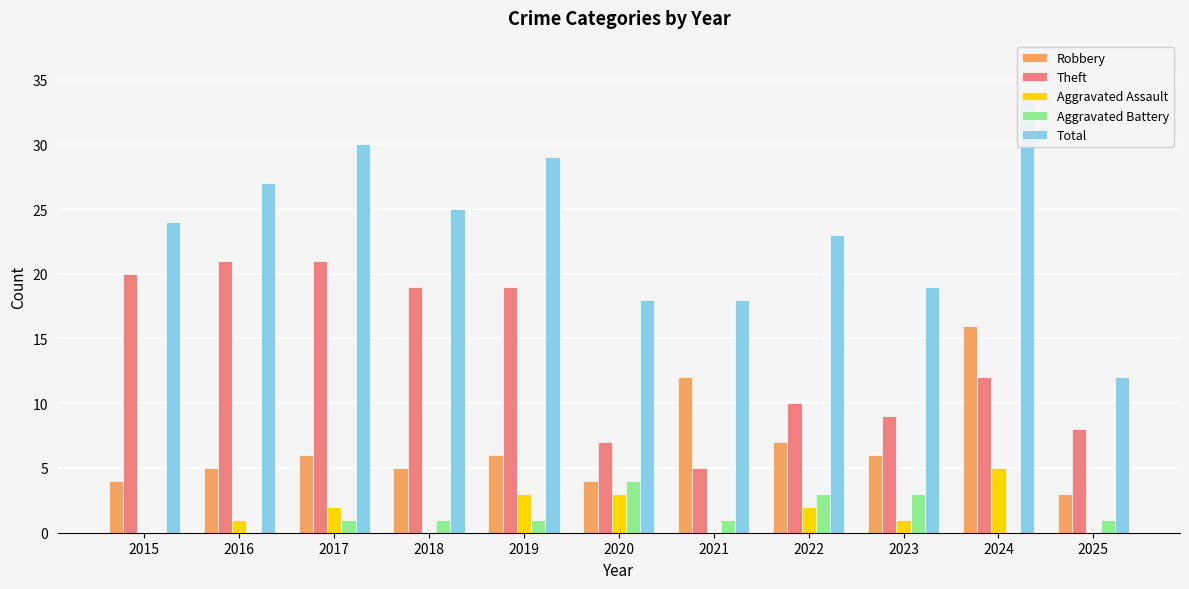

Rank the series at 2015 from lowest to highest value.

Aggravated Assault, Aggravated Battery, Robbery, Theft, Total